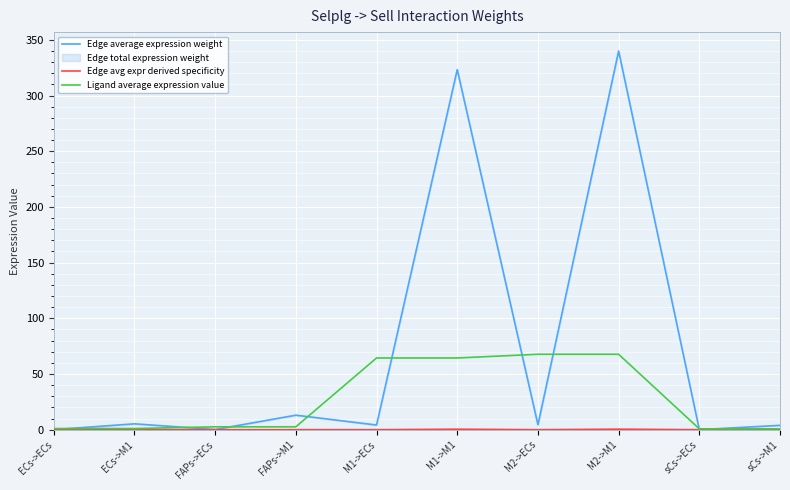

The value of Edge avg expr derived specificity at M1->M1 is 0.2. True or false?

False